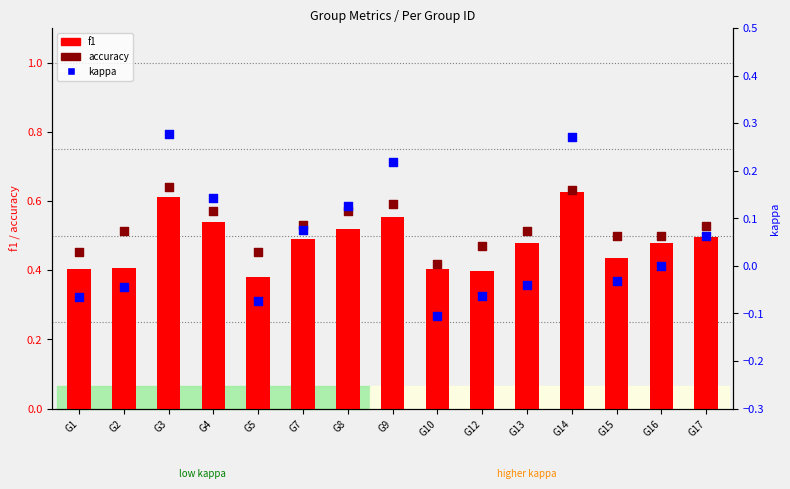

At which category is the sum across all series the highest?

G3